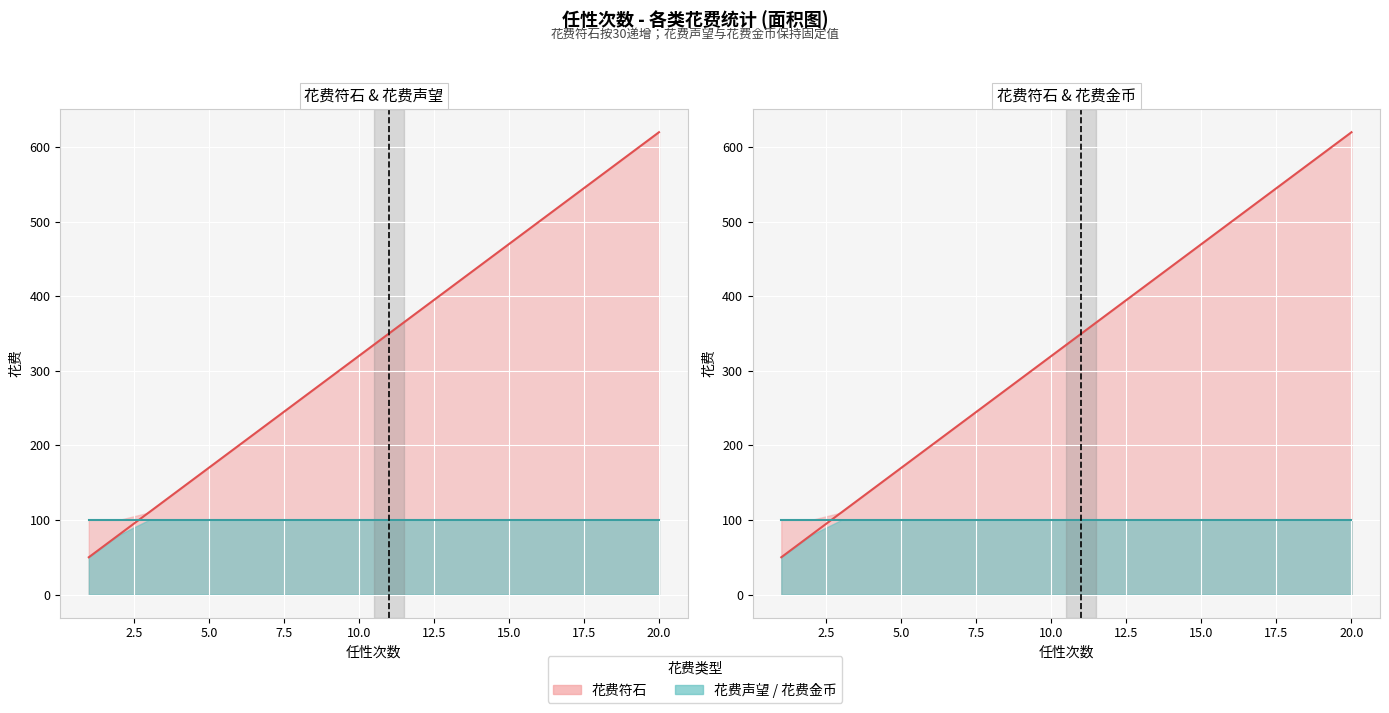

Reading left to right, extract all data points from this chart.

花费符石 line: 50	80	110	140	170	200	230	260	290	320	350	380	410	440	470	500	530	560	590	620
花费声望 (÷100) line: 100	100	100	100	100	100	100	100	100	100	100	100	100	100	100	100	100	100	100	100
花费金币 (÷1000) line: 100	100	100	100	100	100	100	100	100	100	100	100	100	100	100	100	100	100	100	100